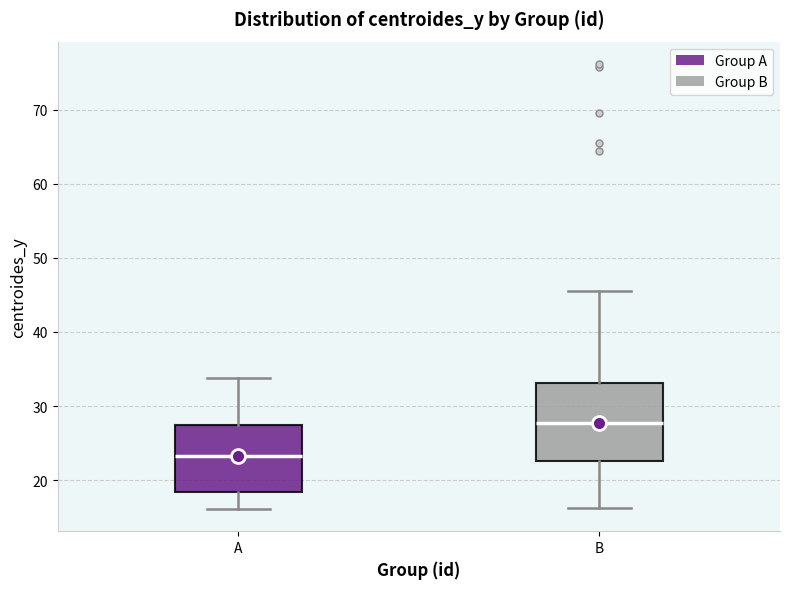

Which box's median line is the lowest?

A